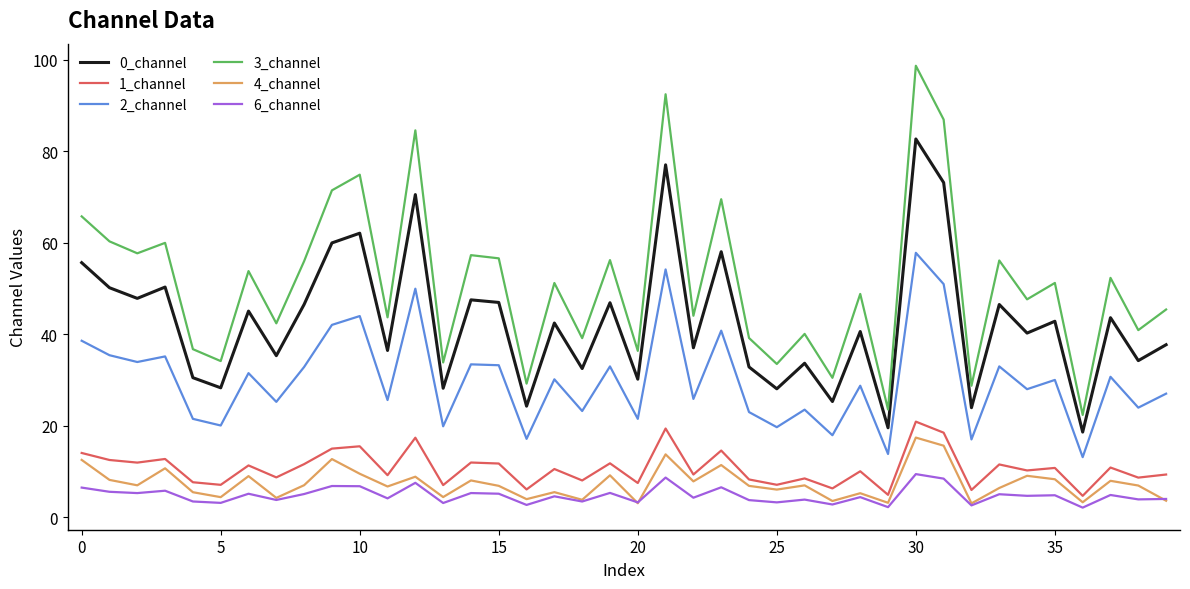

Which series has the largest range (max minus min)?

3_channel